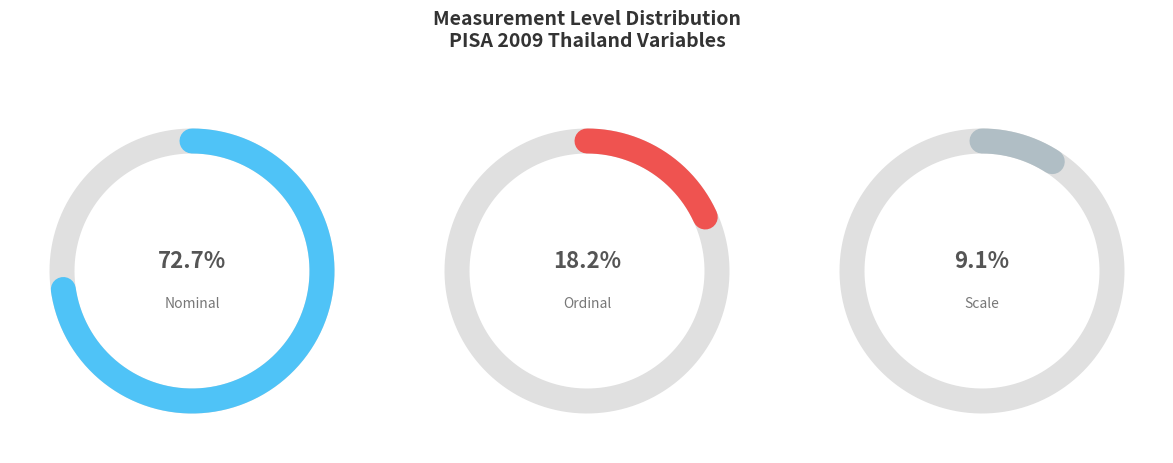

To the nearest percent, what percentage of the pie is Nominal?

73%